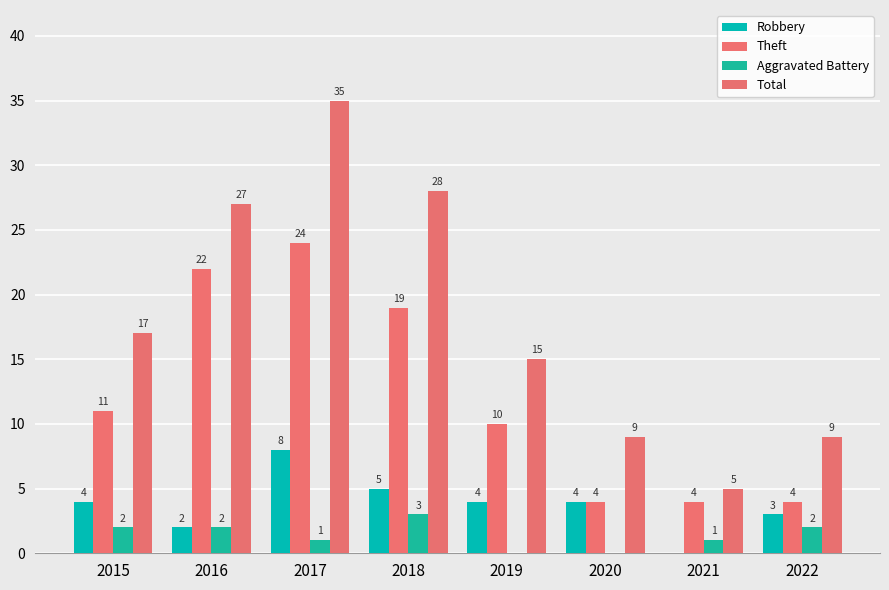

Rank the series at 2022 from lowest to highest value.

Aggravated Battery, Robbery, Theft, Total